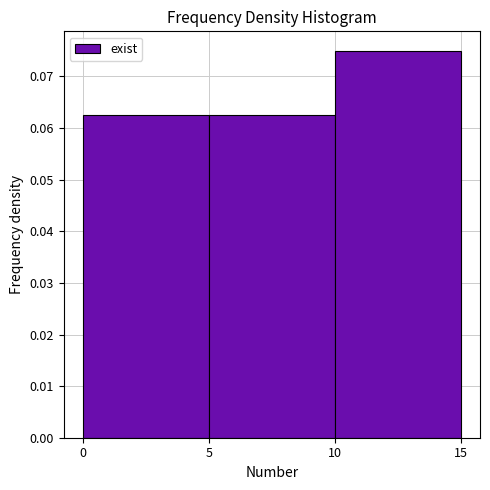

Reading left to right, transcribe this chart: for each bar, give the range it covers on the x-axis and its height. The values are not printed on the chart, so give them approximately, as read against the axis.

0 to 5: 0.063
5 to 10: 0.063
10 to 15: 0.075